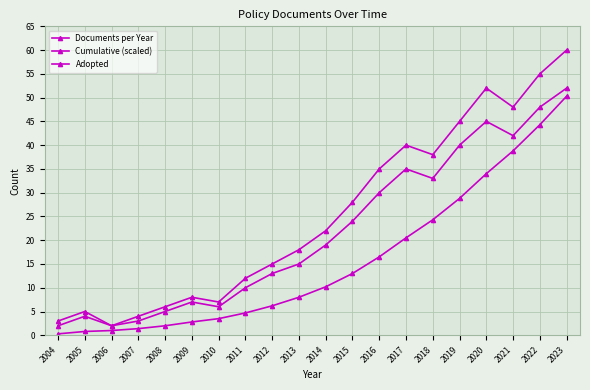

At how many categories does at least one series exceed 18?

10